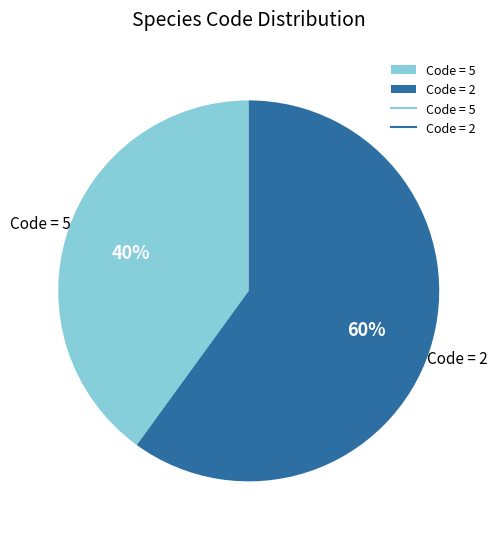

True or false: Code = 2 accounts for 60% of the total.

True